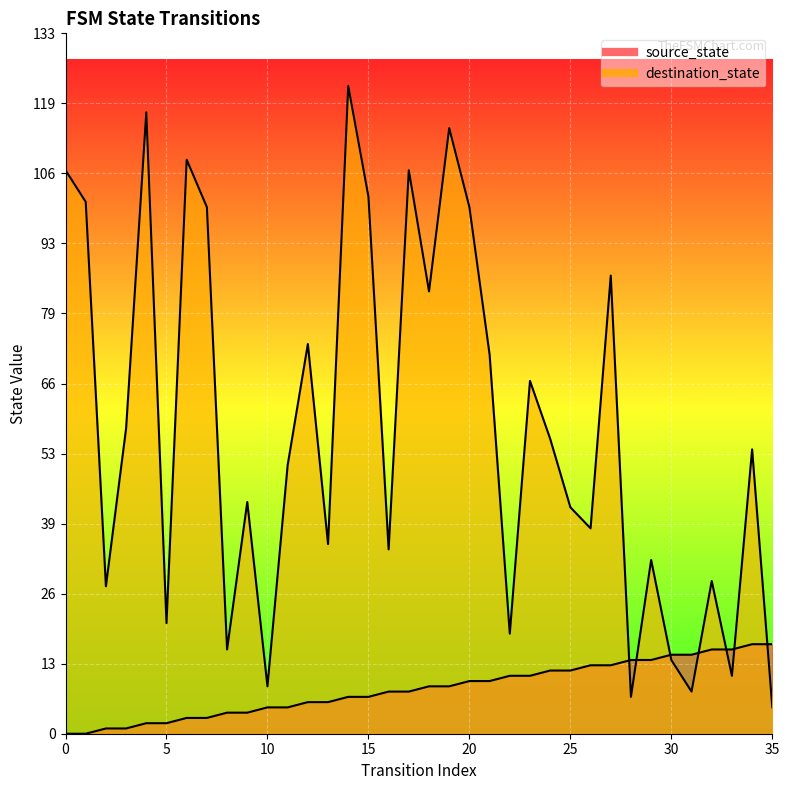

True or false: destination_state has a value of 74 at 12.

True